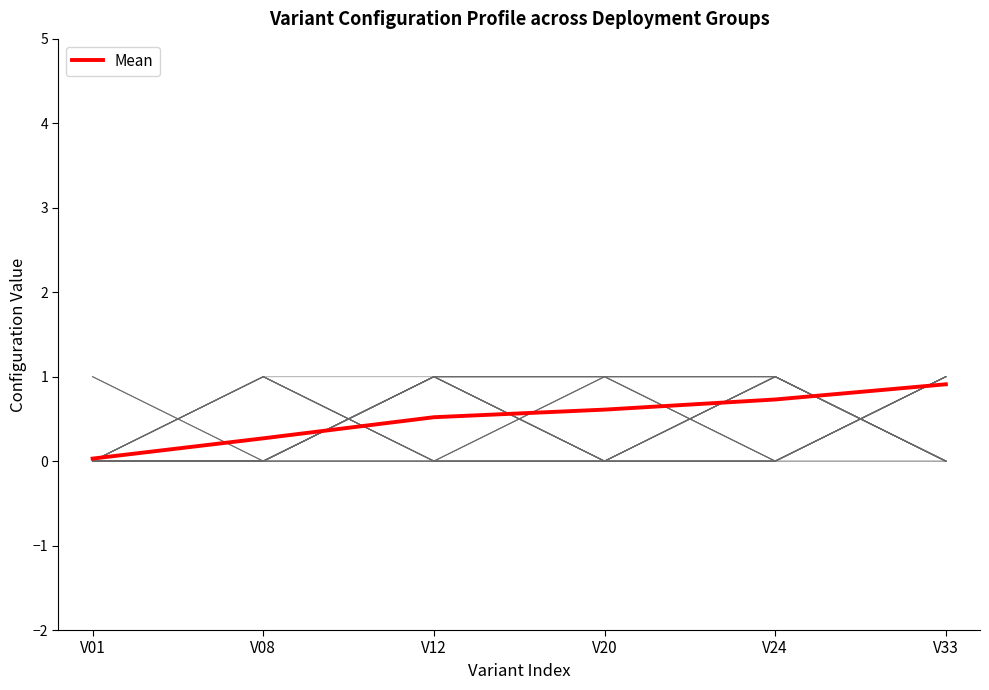

What is the difference between the second highest and second lowest values?

0.5